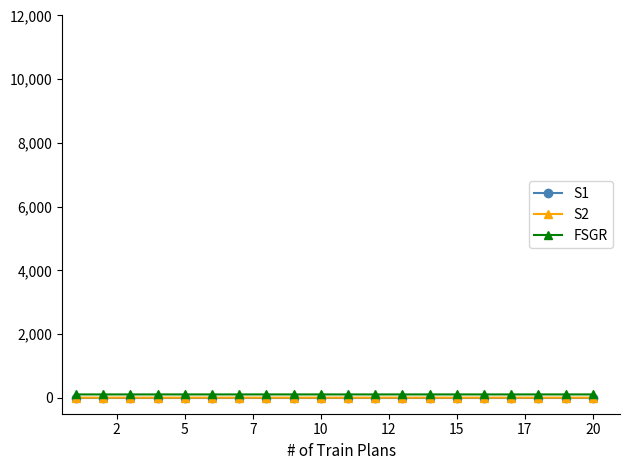

Count the number of categories in the chart.

20